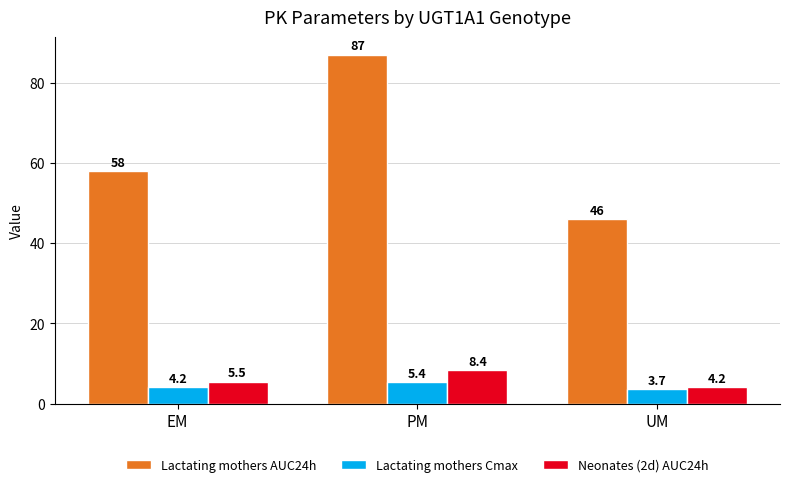

What is the label of the 3rd bar from the right?

EM